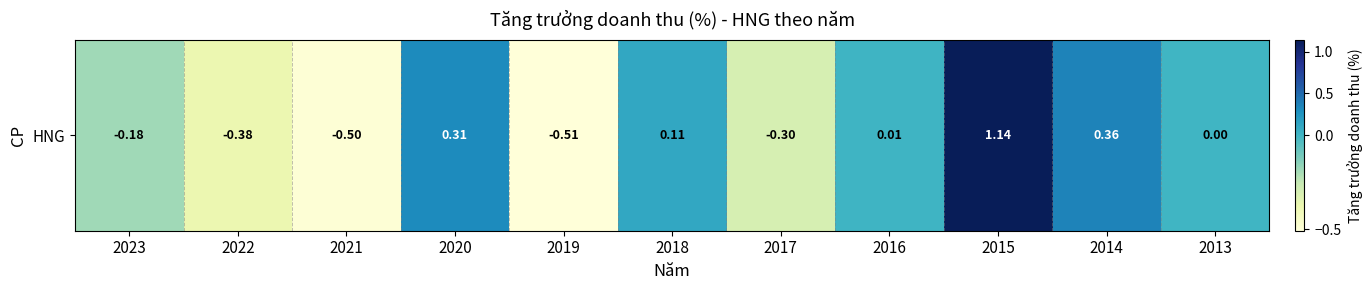

Is it true that the value at 2022 is -0.4?

True